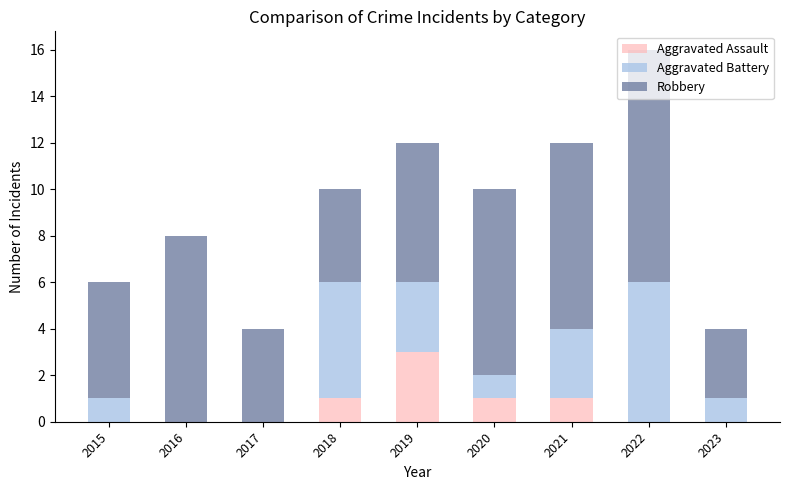

Is it true that Aggravated Assault equals 2 at 2017?

False